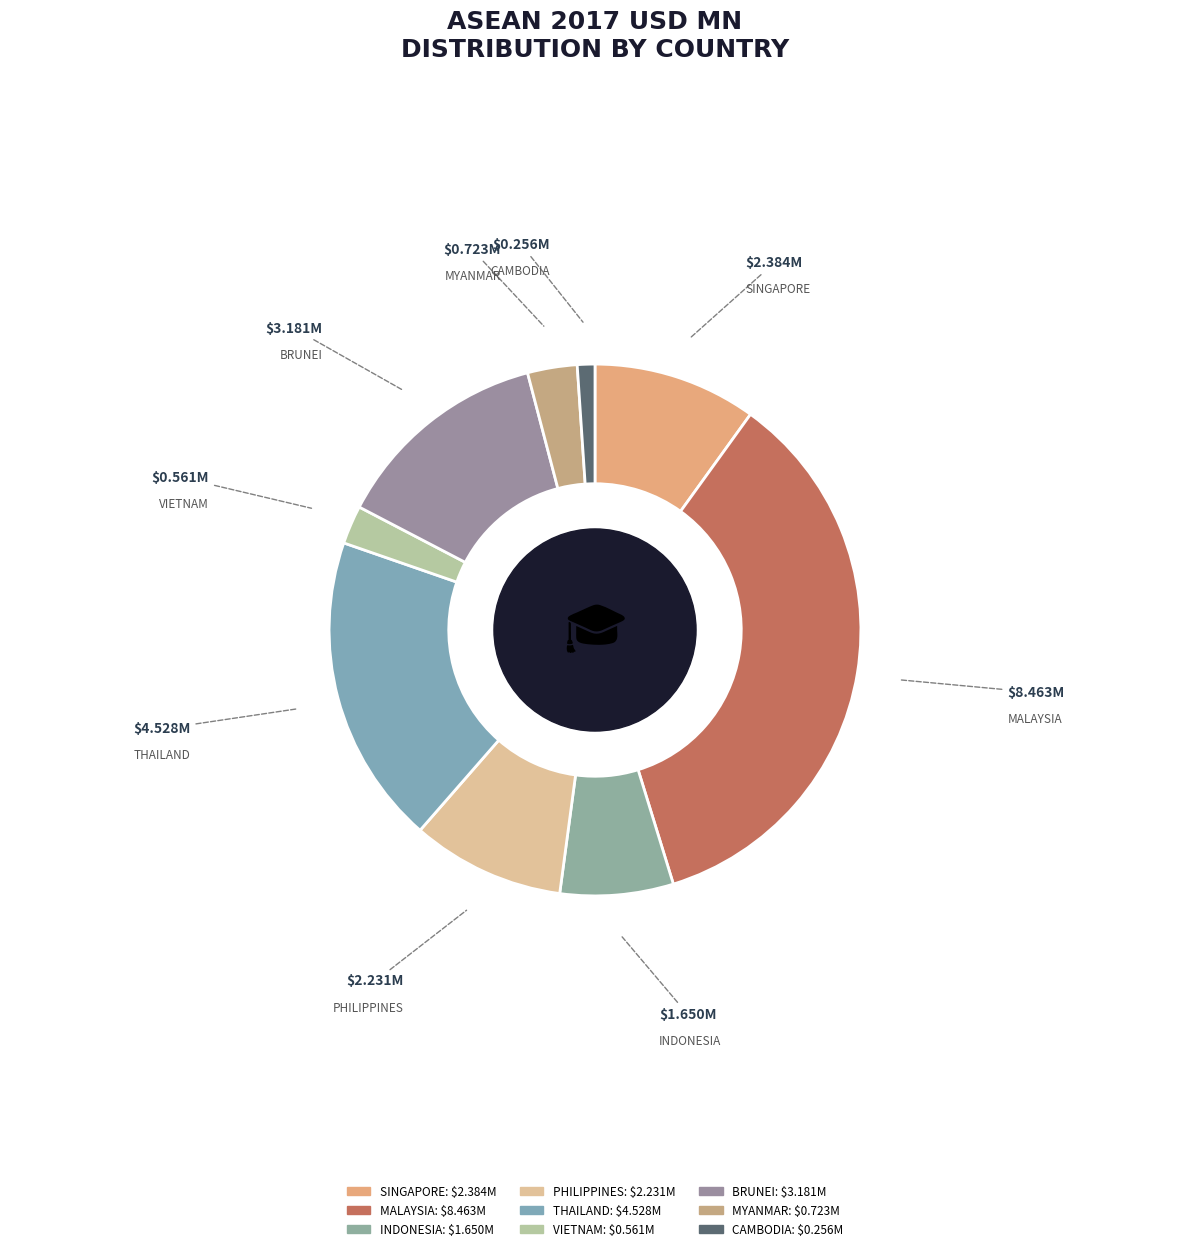

Approximately how many times larger is the value at MYANMAR compared to INDONESIA?

0.4